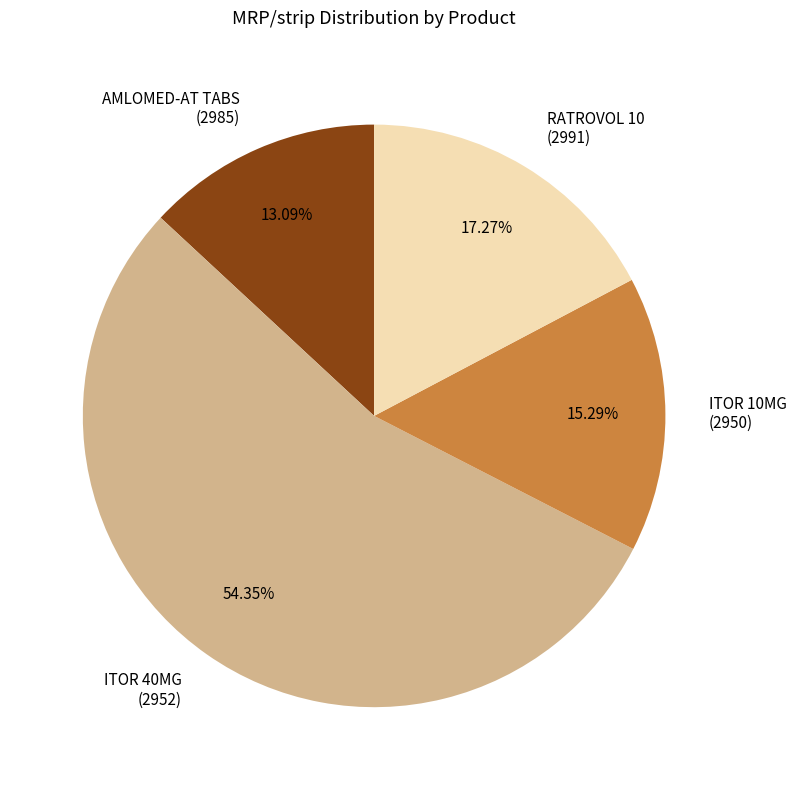

Which category has the biggest portion of the pie?

ITOR 40MG (2952)